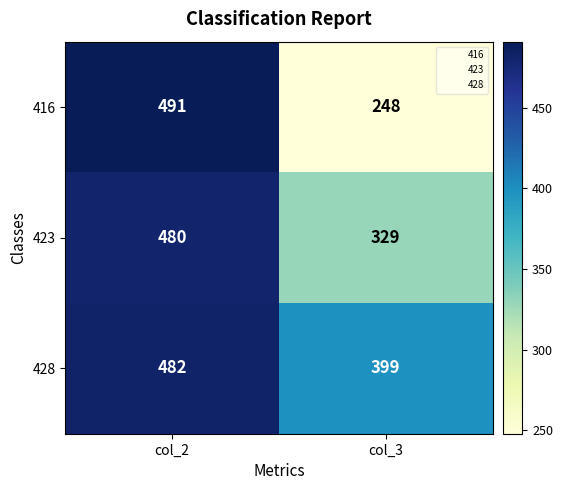

Between col_2 and col_3, which series saw the biggest shift?

416